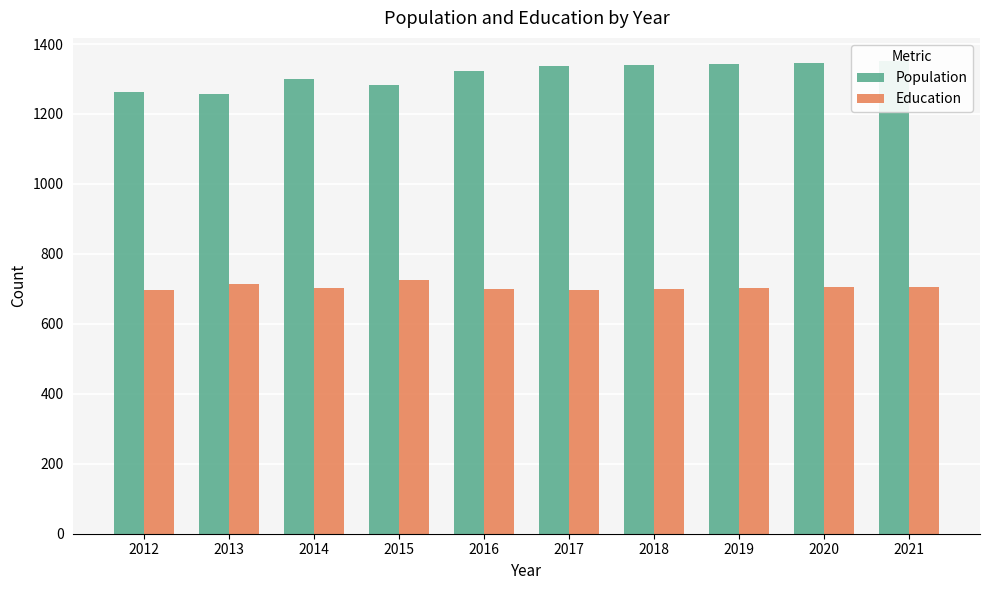

Does the chart contain stacked bars?

No